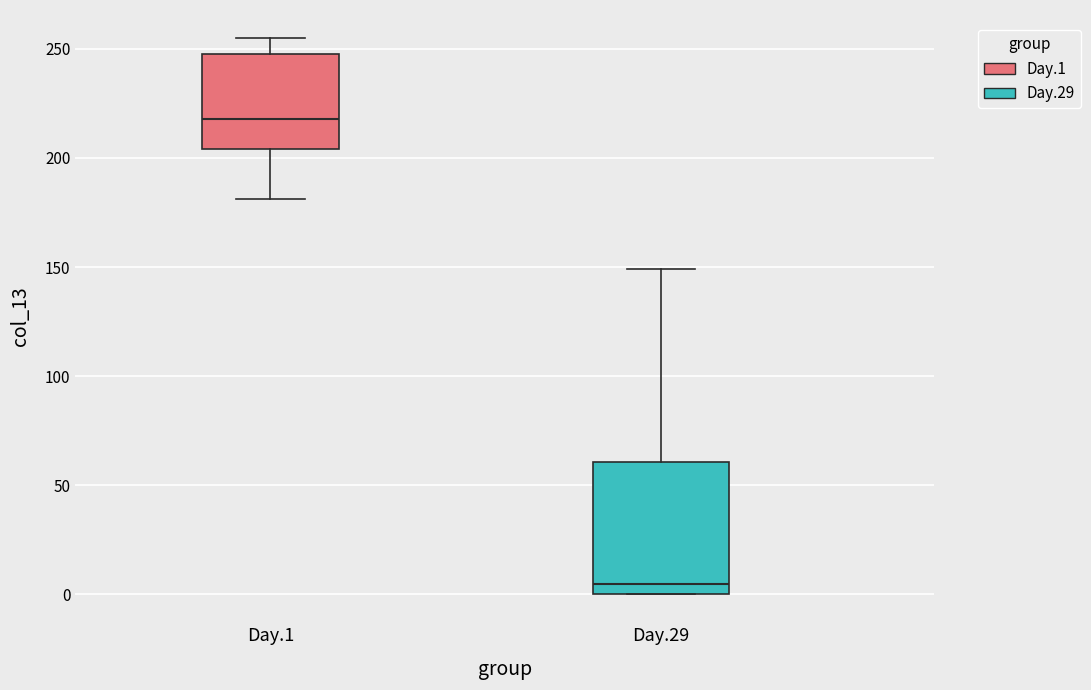

Which box has the highest median line?

Day.1